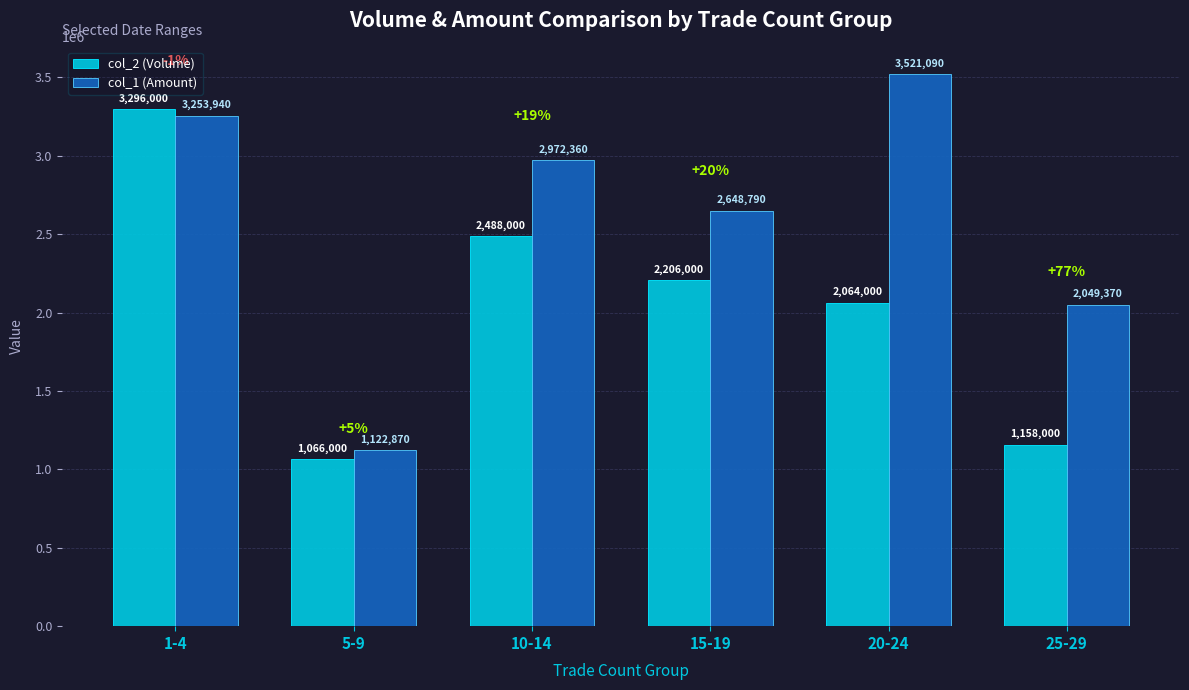

What is the average value of the col_1 (Amount) series?

2594737